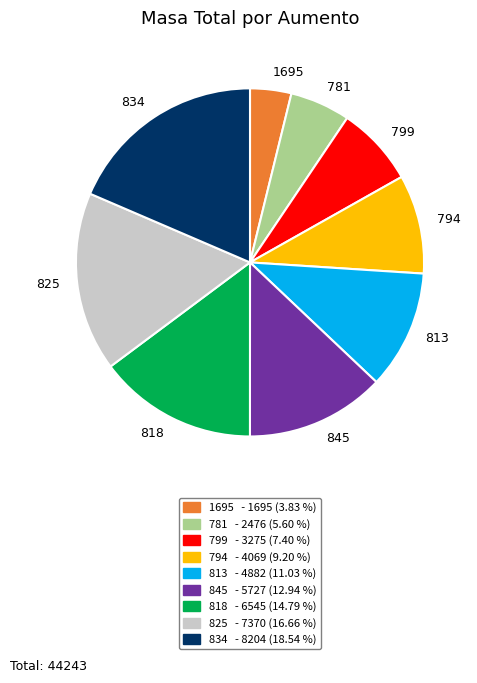

Does 825 account for over 50% of the chart?

No